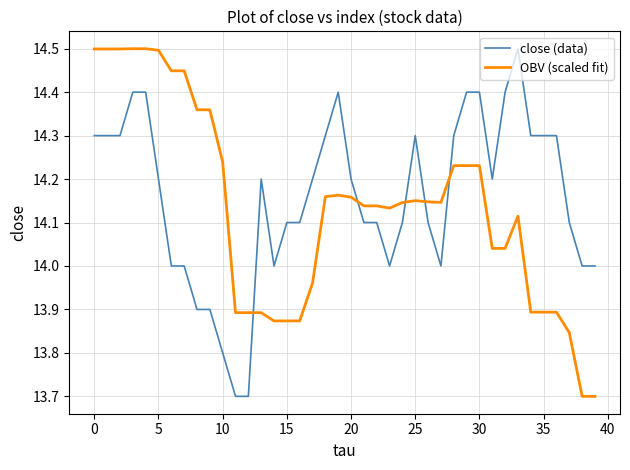

What is the difference between the maximum and minimum values in the OBV (scaled fit) series?

0.8